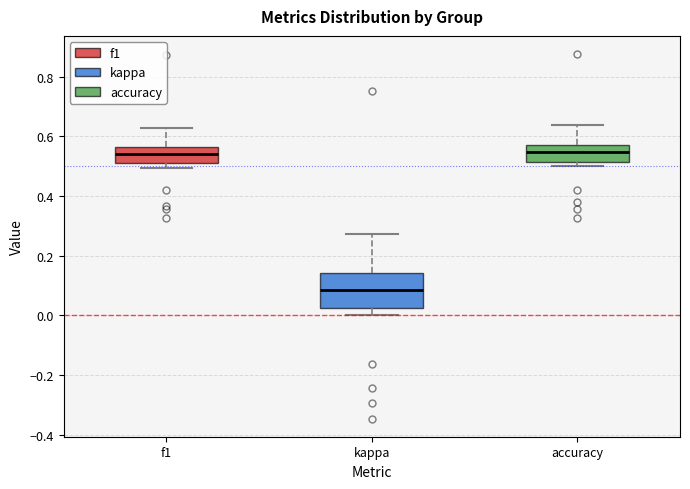

Where does the median line of the box for accuracy sit on the y-axis? The values are not printed on the chart, so give them approximately, as read against the axis.

0.54